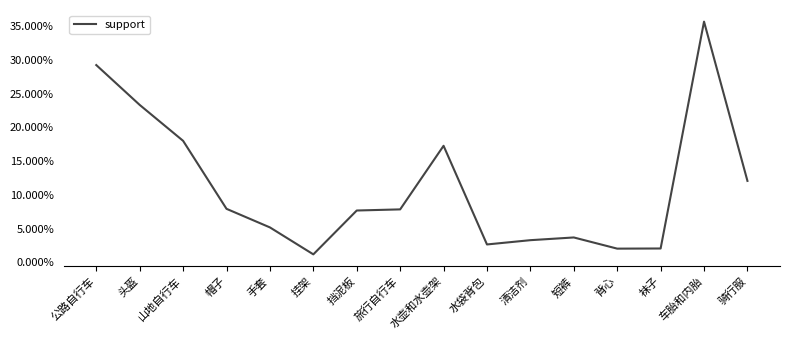

Is this an area chart (filled region under the line)?

No